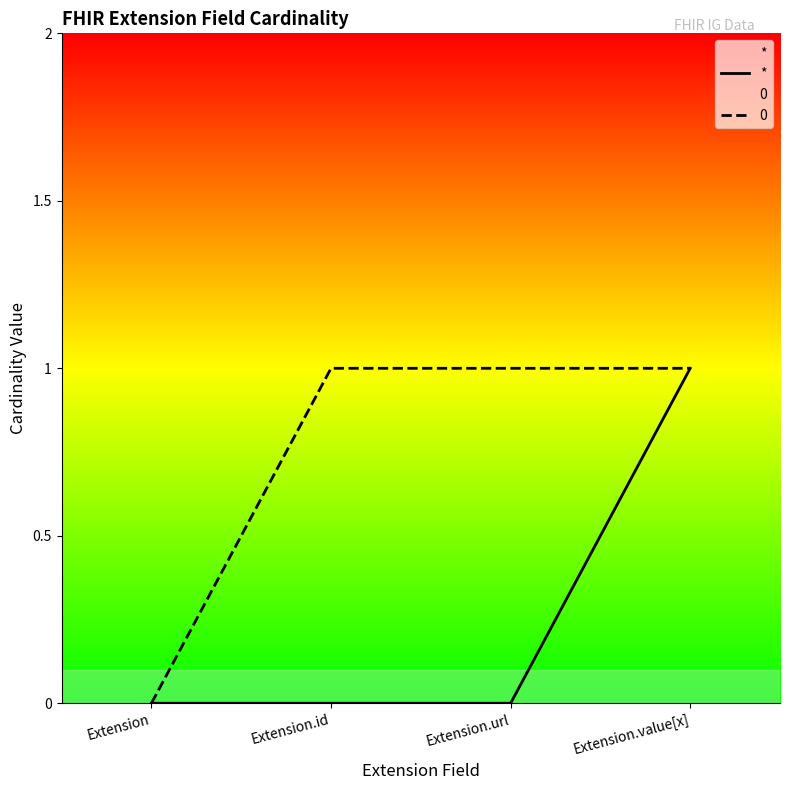

Reading right to left, transcribe all the data shown in this chart.

Extension.value[x]=1	Extension.url=0	Extension.id=0	Extension=0